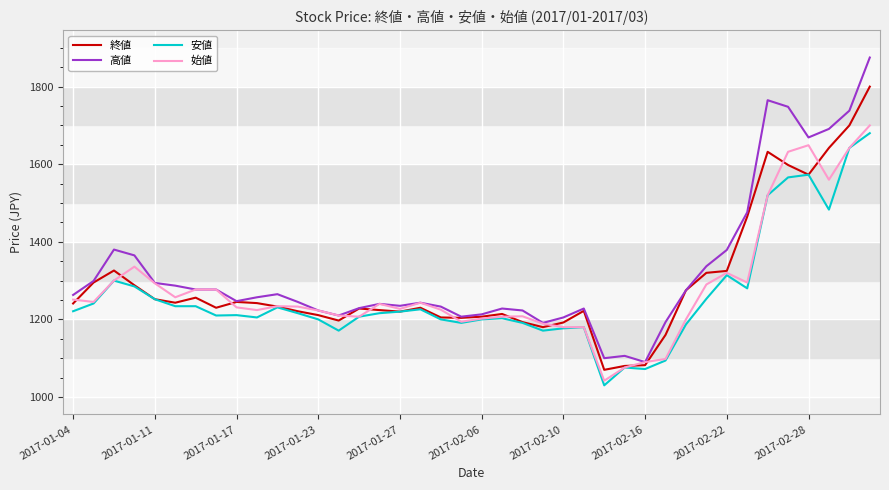

True or false: 安値 and 高値 intersect in this chart.

False